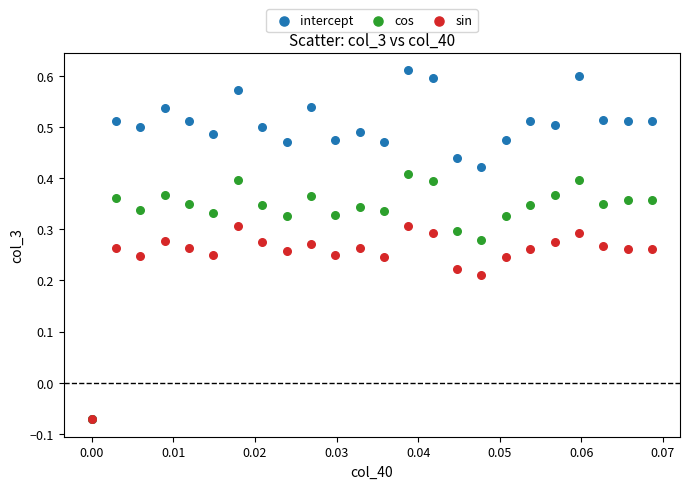

What are all the series names shown in the legend?

intercept, cos, sin